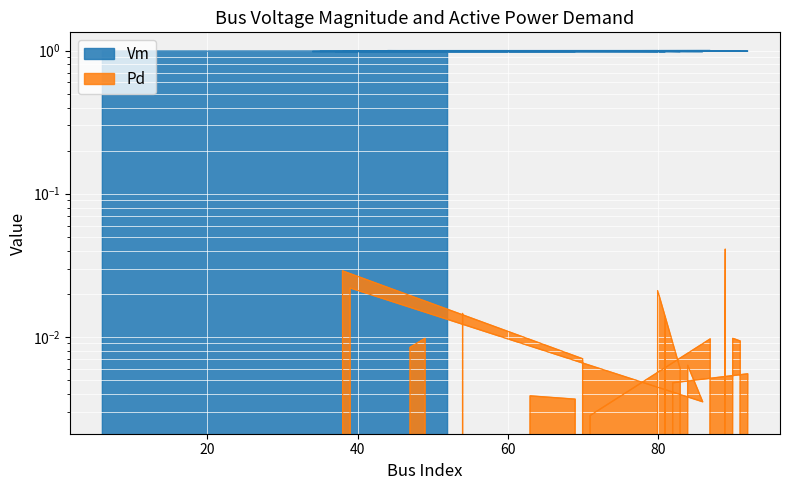

Rank the categories by Pd value from highest to lowest.

89, 38, 39, 80, 54, 81, 90, 49, 87, 91, 47, 70, 84, 83, 92, 82, 63, 69, 86, 71, 6, 72, 57, 51, 34, 40, 37, 35, 65, 56, 44, 43, 41, 67, 68, 62, 66, 55, 53, 52